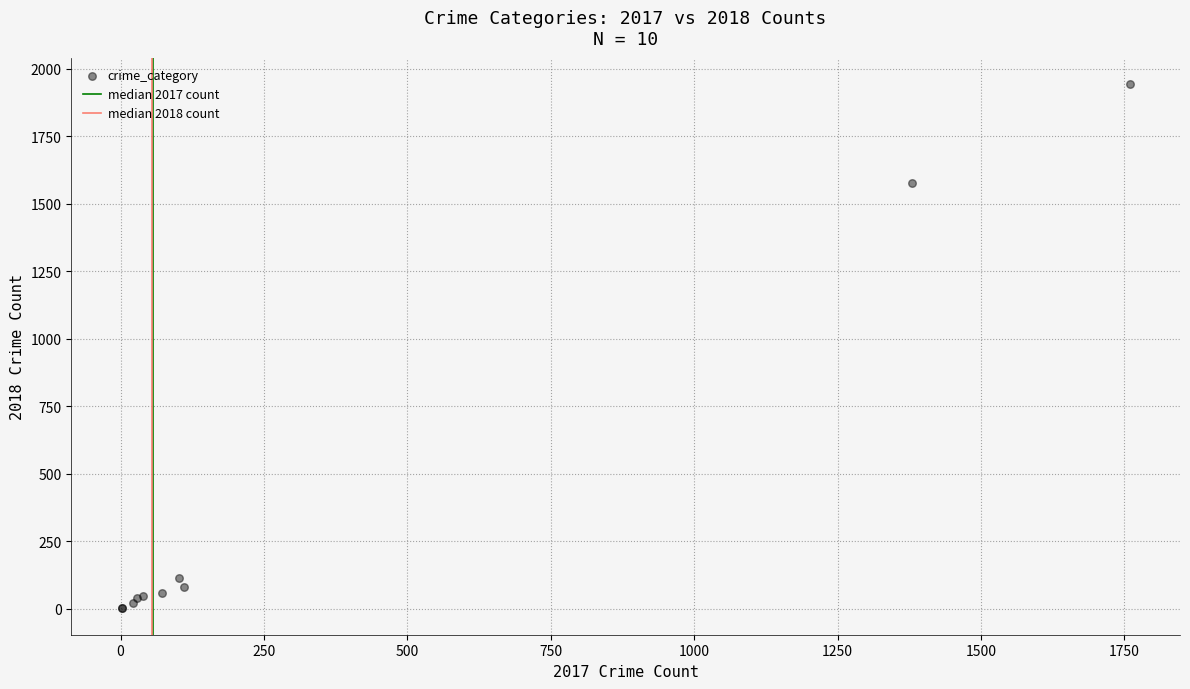

What Y value in the scatter plot is closest to 972?

1578